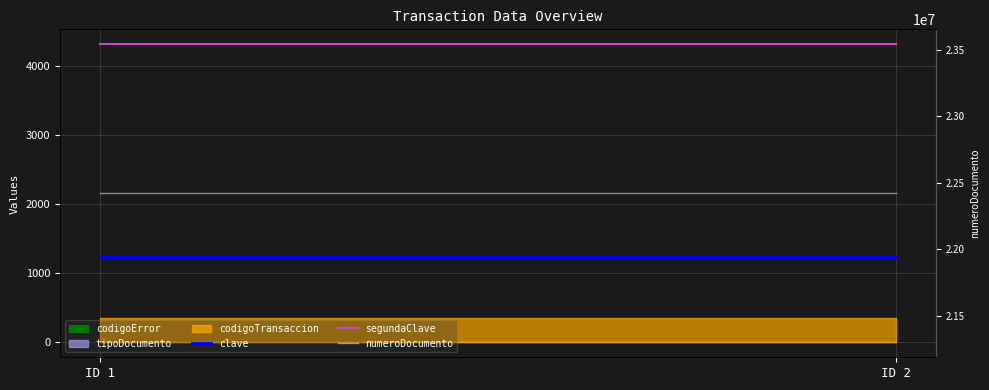

At which category is the sum across all series the highest?

ID 1